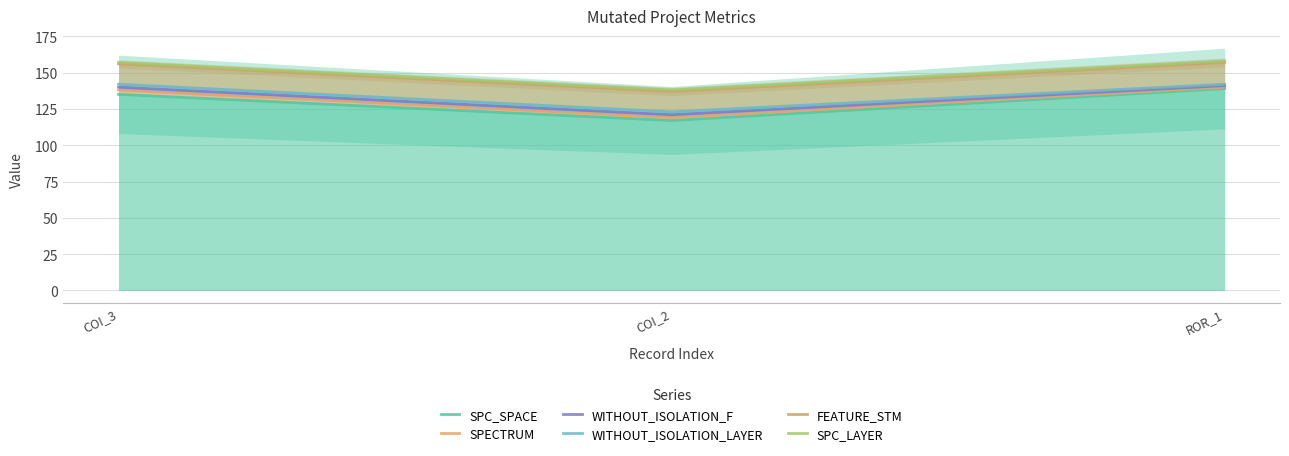

What is the sum of all WITHOUT_ISOLATION_LAYER values?

407